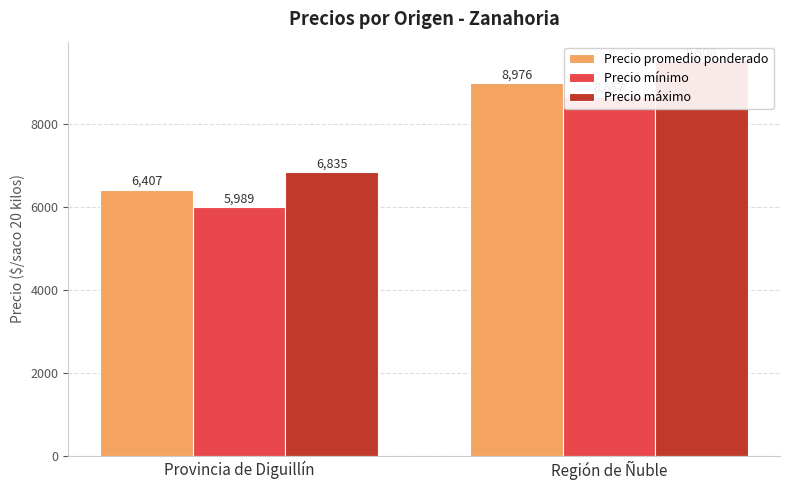

The value of Precio máximo at Región de Ñuble is 9508. True or false?

True